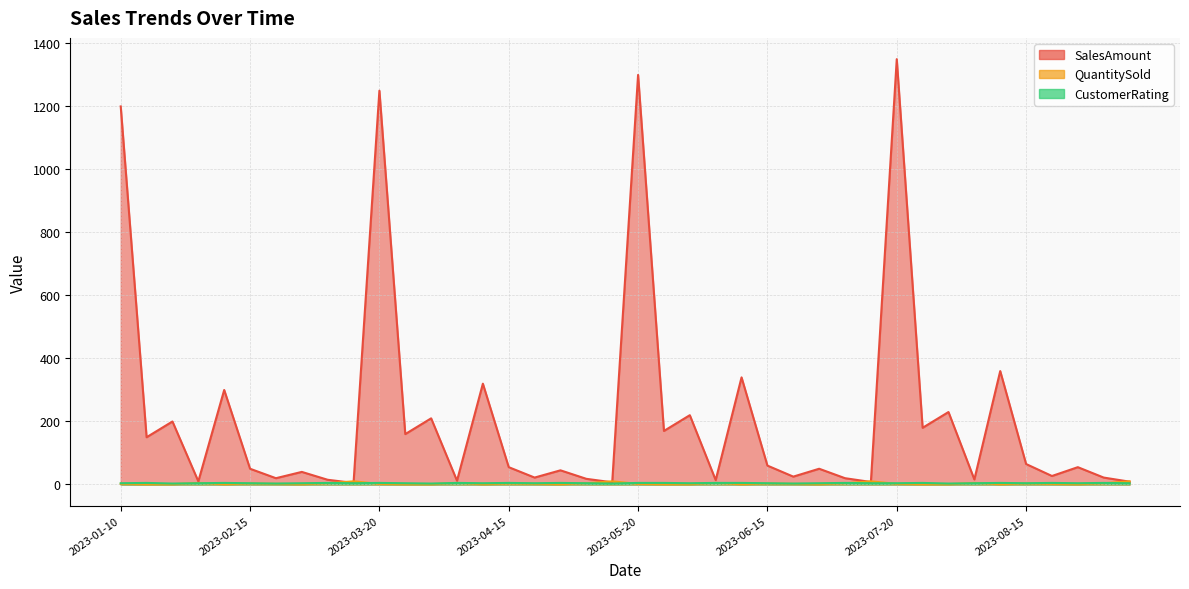

What is the value of the CustomerRating point at the 39th from the left?

5